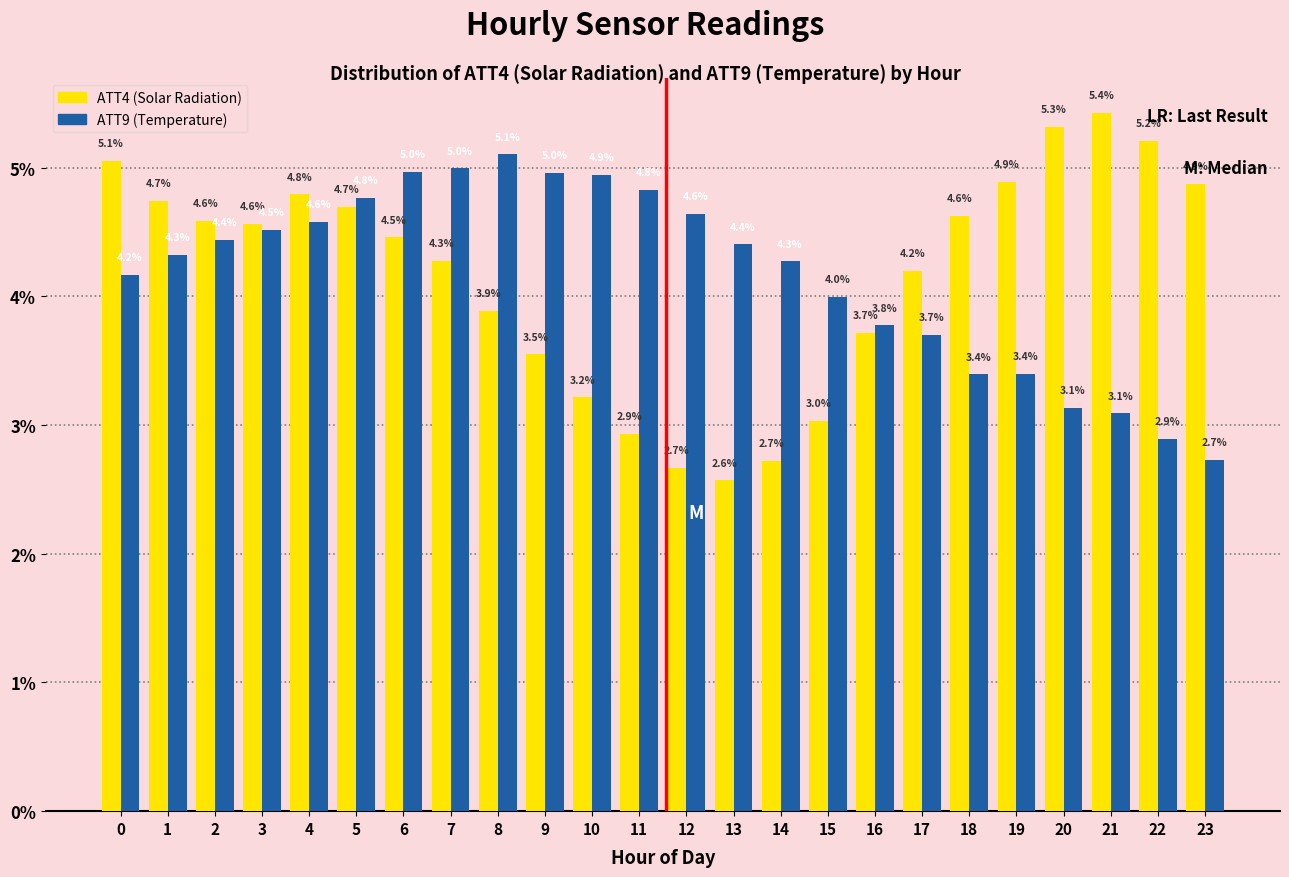

Reading left to right, extract all data points from this chart.

ATT4 (Solar Radiation): 0=5.1	1=4.7	2=4.6	3=4.6	4=4.8	5=4.7	6=4.5	7=4.3	8=3.9	9=3.5	10=3.2	11=2.9	12=2.7	13=2.6	14=2.7	15=3.0	16=3.7	17=4.2	18=4.6	19=4.9	20=5.3	21=5.4	22=5.2	23=4.9
ATT9 (Temperature): 0=4.2	1=4.3	2=4.4	3=4.5	4=4.6	5=4.8	6=5.0	7=5.0	8=5.1	9=5.0	10=4.9	11=4.8	12=4.6	13=4.4	14=4.3	15=4.0	16=3.8	17=3.7	18=3.4	19=3.4	20=3.1	21=3.1	22=2.9	23=2.7